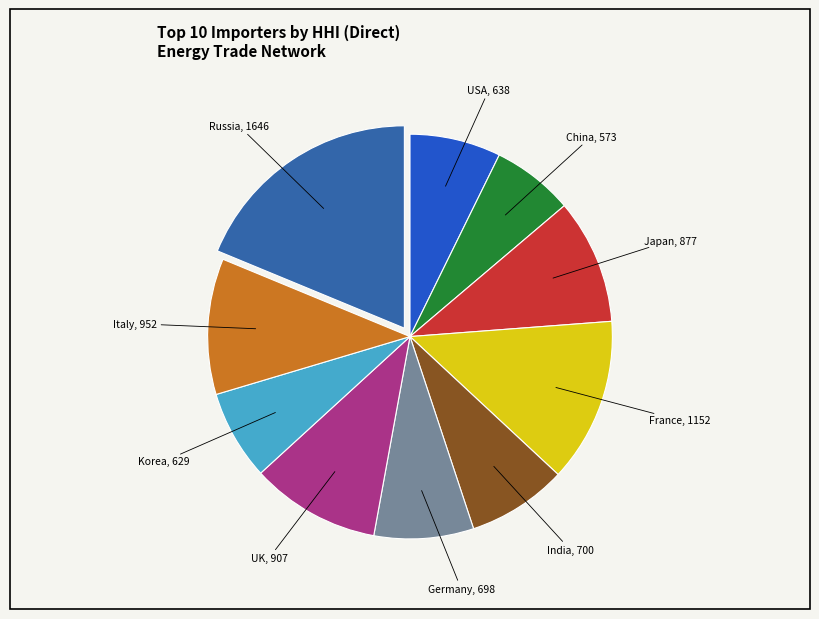

Does India account for over 50% of the chart?

No